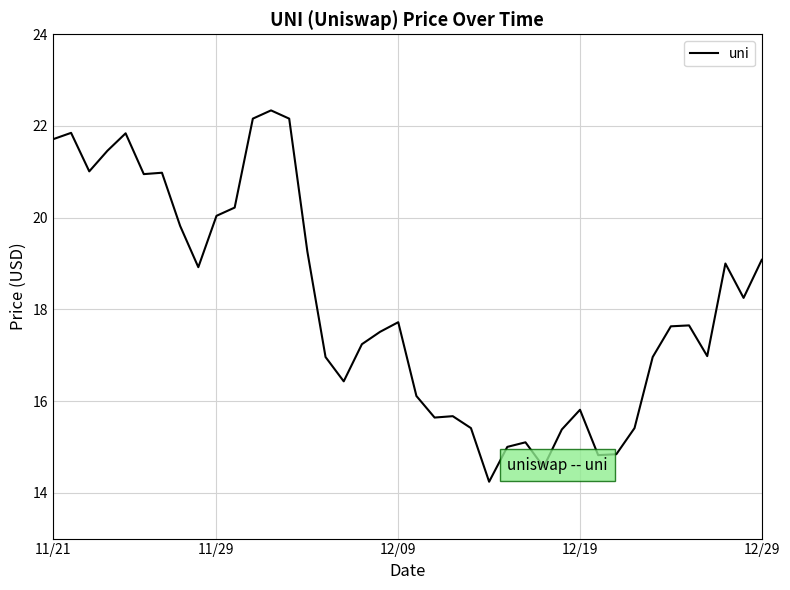

Does the chart have visible grid lines?

Yes